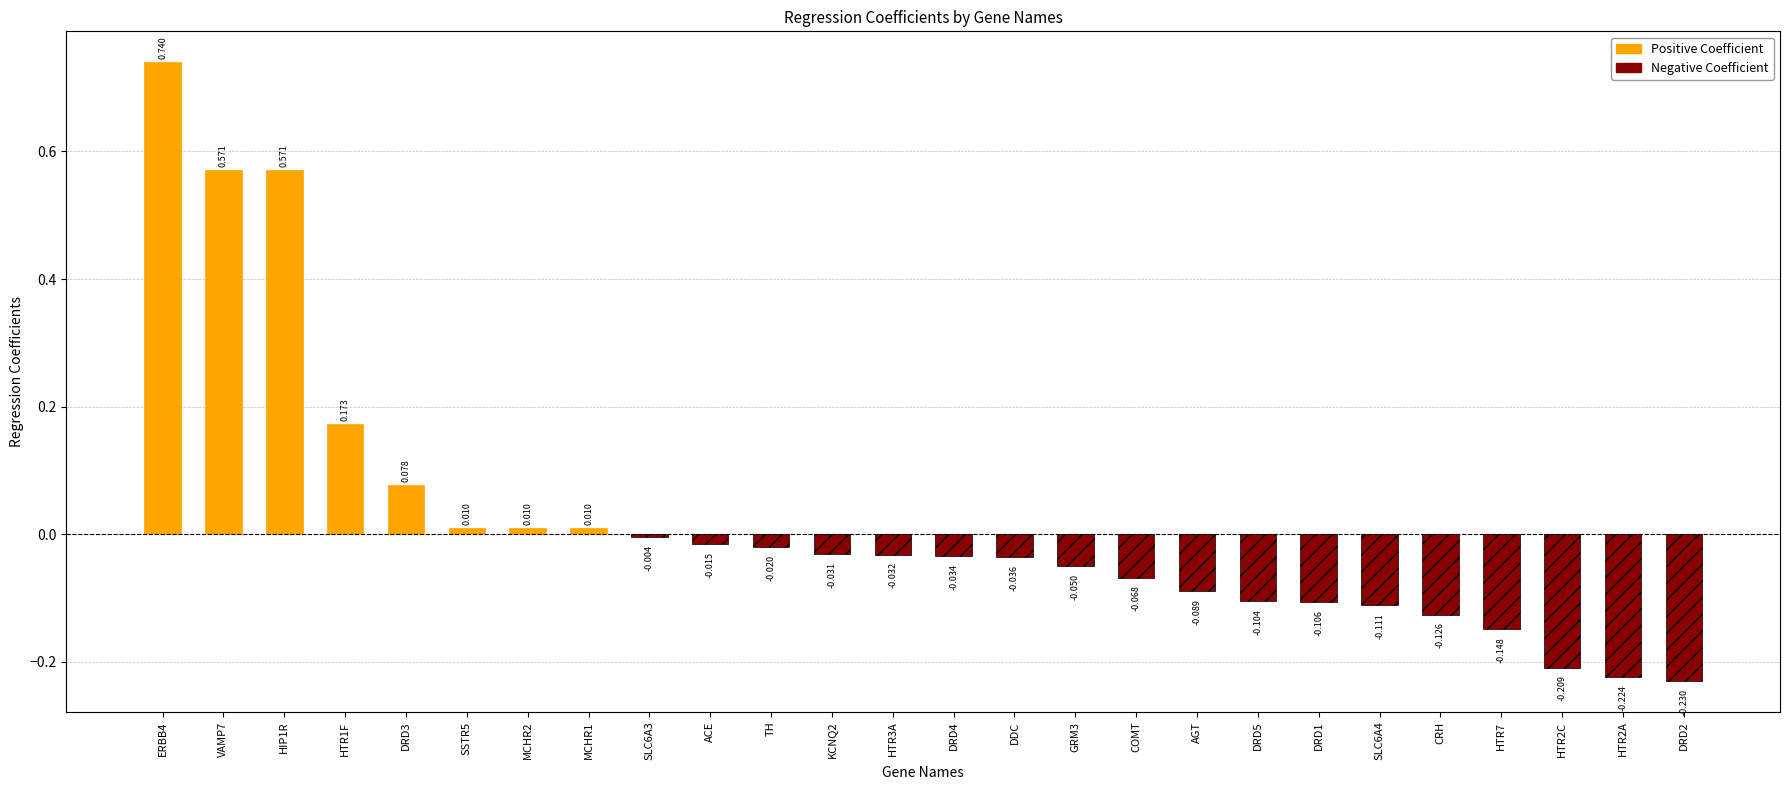

Rank the categories by value from lowest to highest.

DRD2, HTR2A, HTR2C, HTR7, CRH, SLC6A4, DRD1, DRD5, AGT, COMT, GRM3, DDC, DRD4, HTR3A, KCNQ2, TH, ACE, SLC6A3, SSTR5, MCHR2, MCHR1, DRD3, HTR1F, VAMP7, HIP1R, ERBB4